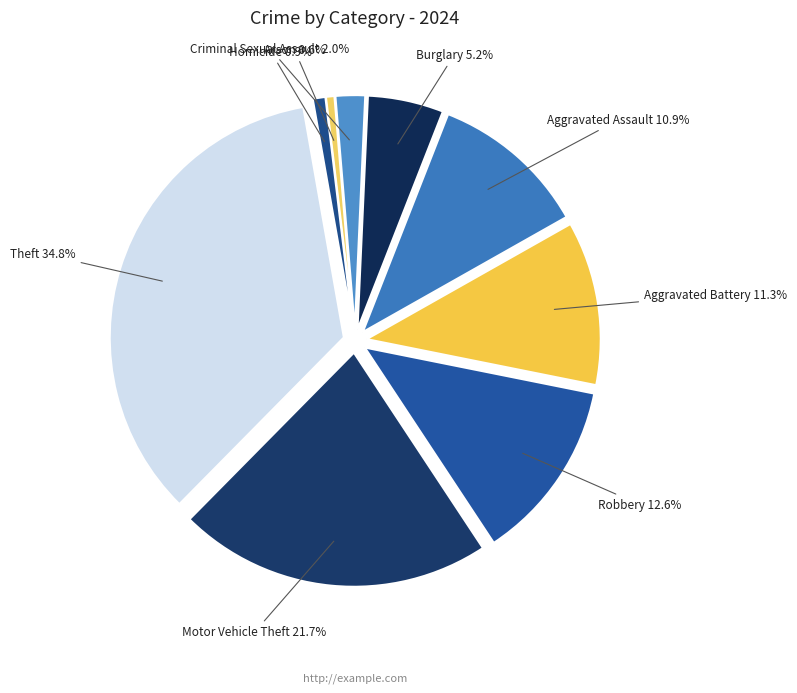

Between Criminal Sexual Assault and Aggravated Battery, which is larger?

Aggravated Battery